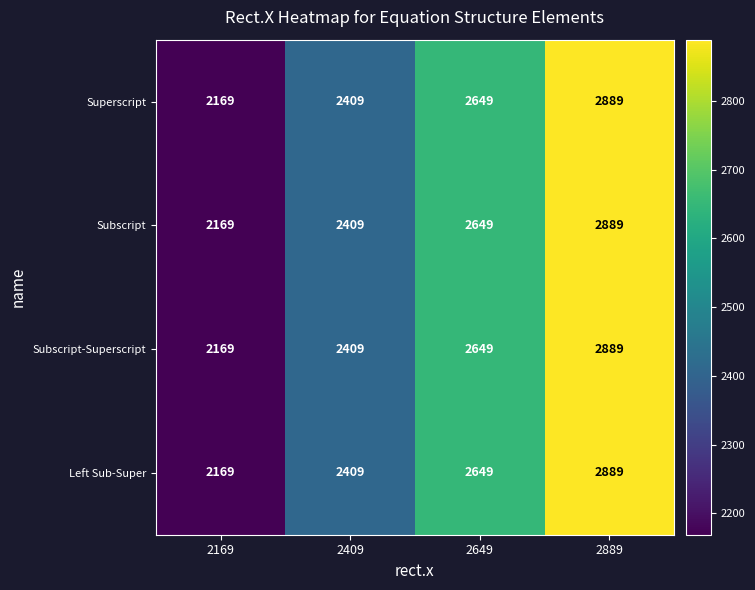

Which category has the lowest value across all series?

2169